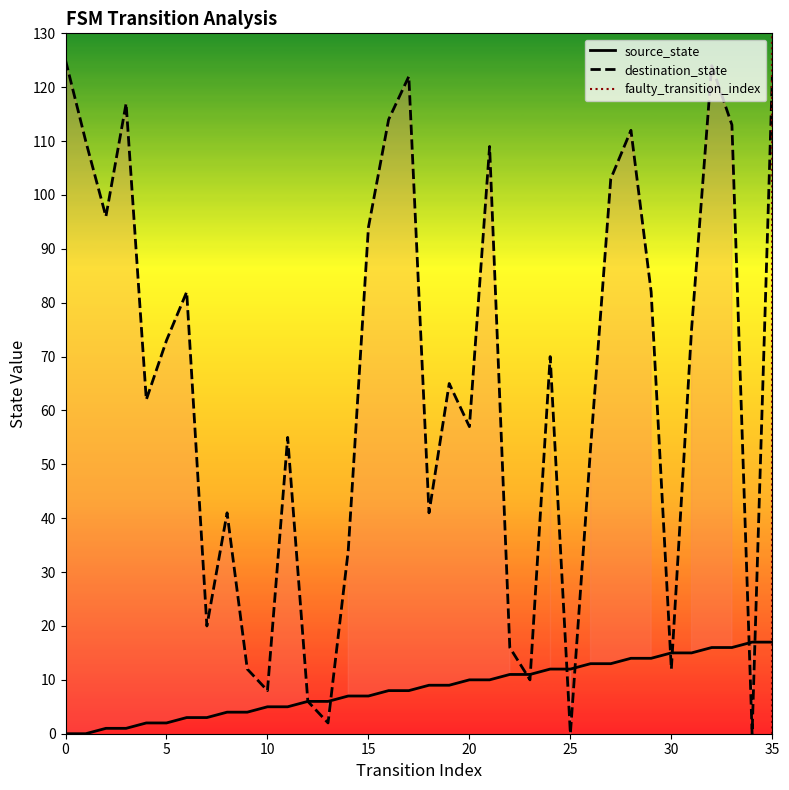

Rank the series by their maximum value, from lowest to highest.

source_state, destination_state